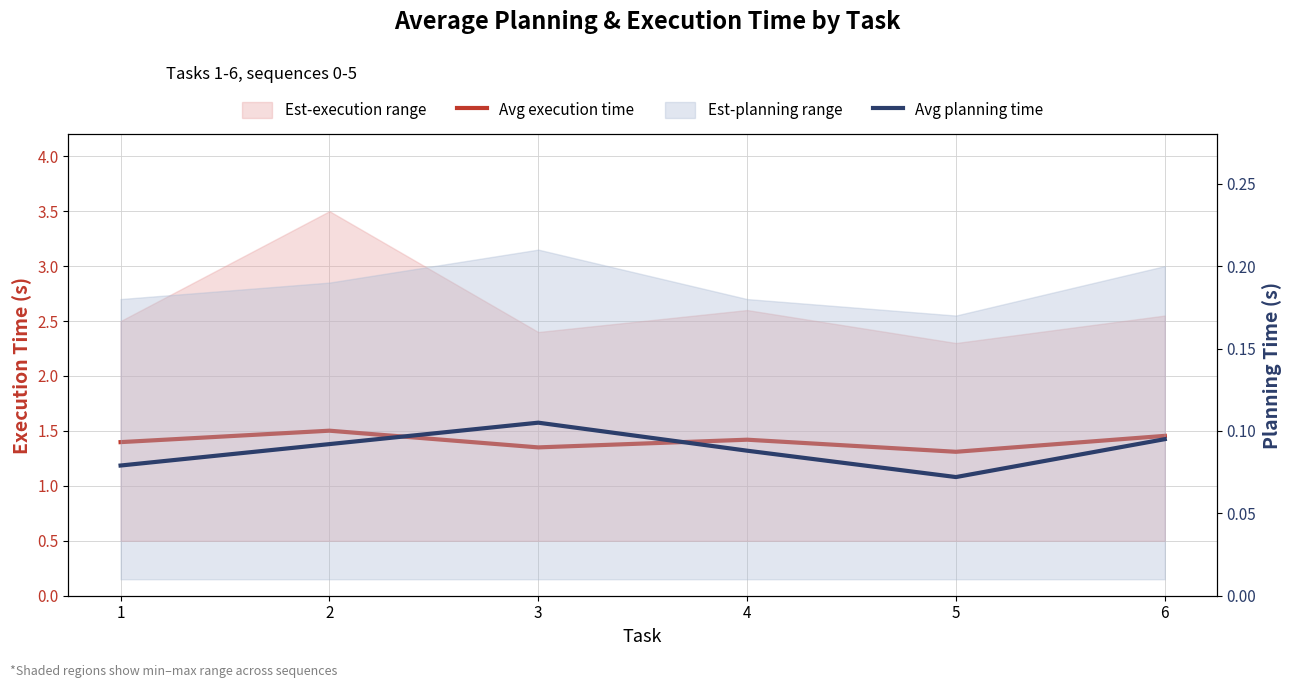

At how many categories does at least one series exceed 1?

6